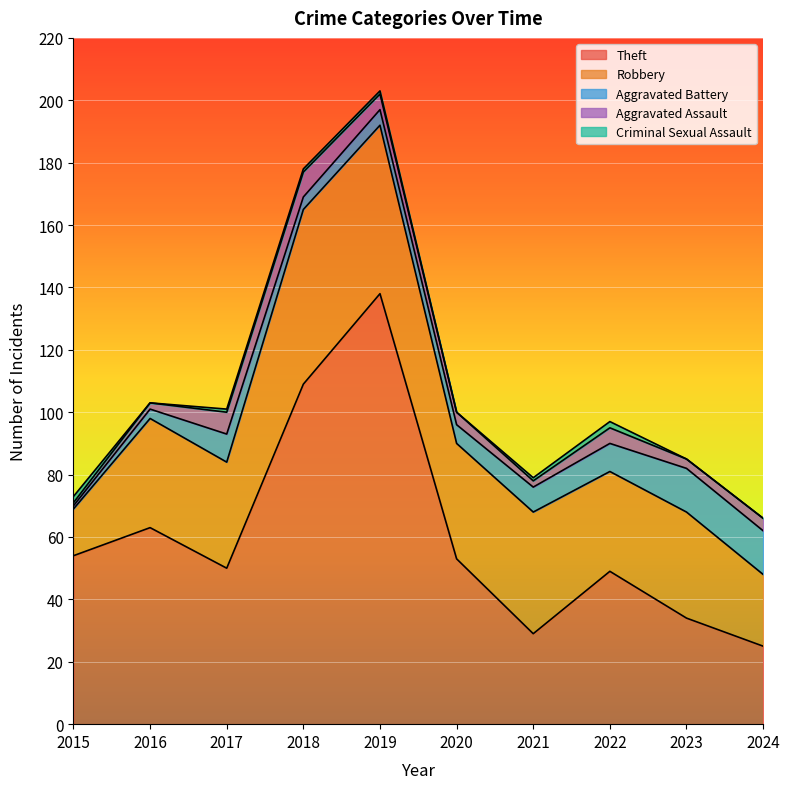

At which category does Aggravated Assault reach its first local valley?

2021